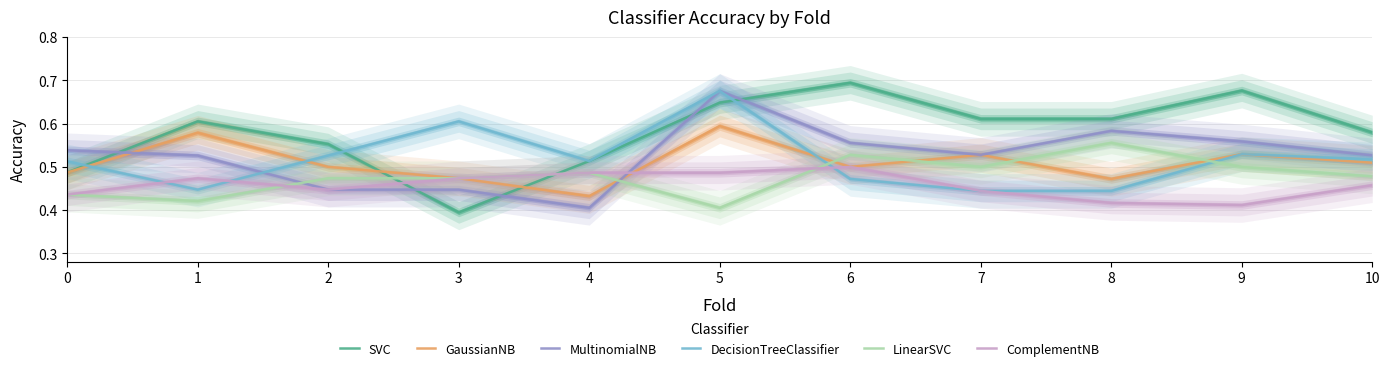

Is this an area chart (filled region under the line)?

No